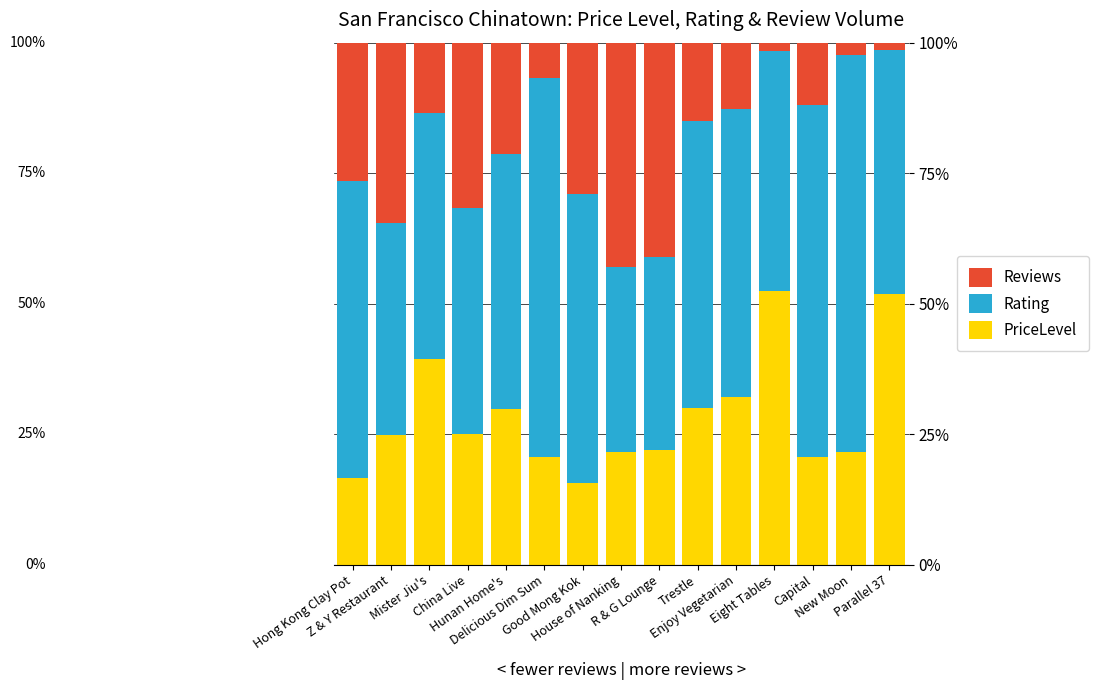

At Good Mong Kok, list the series in order from largest to smallest.

Rating, Reviews, PriceLevel